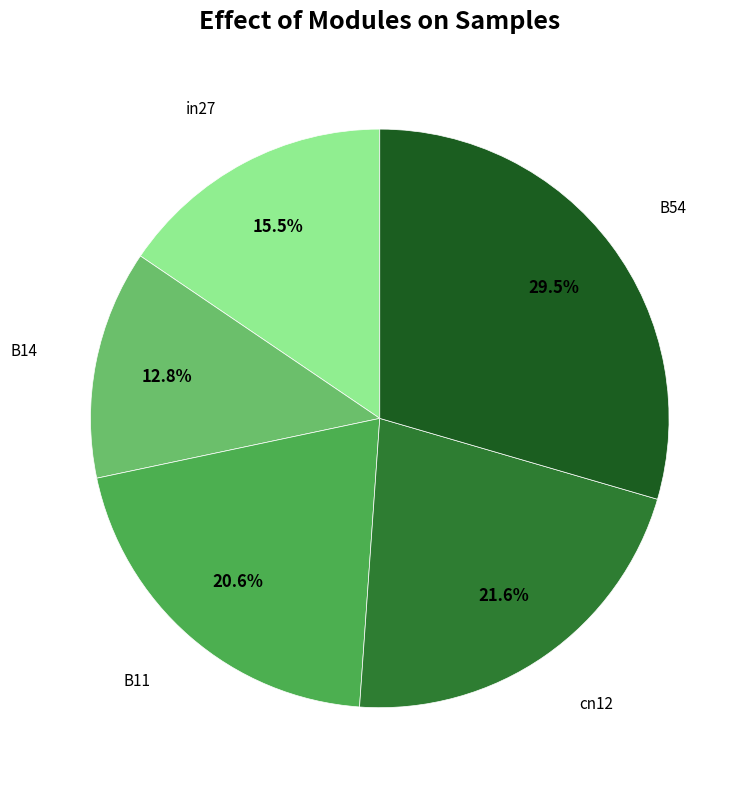

Is there any slice that represents more than half of the pie?

No